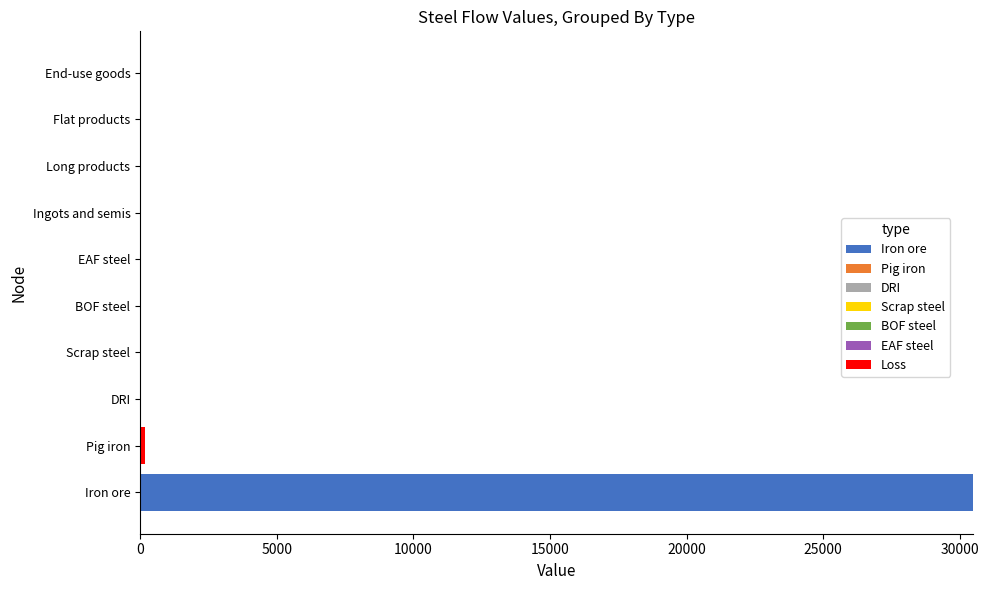

The Iron ore series shows 11678.6 at Flat products. True or false?

False